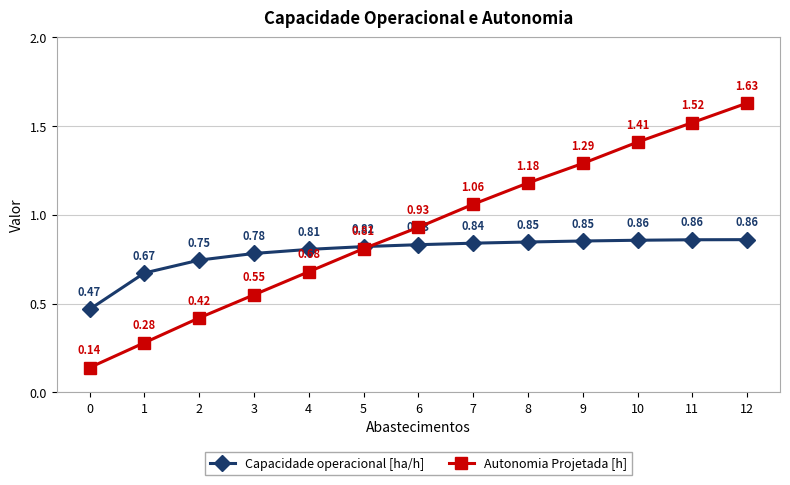

How many Capacidade operacional [ha/h] values are between 0 and 1?

13